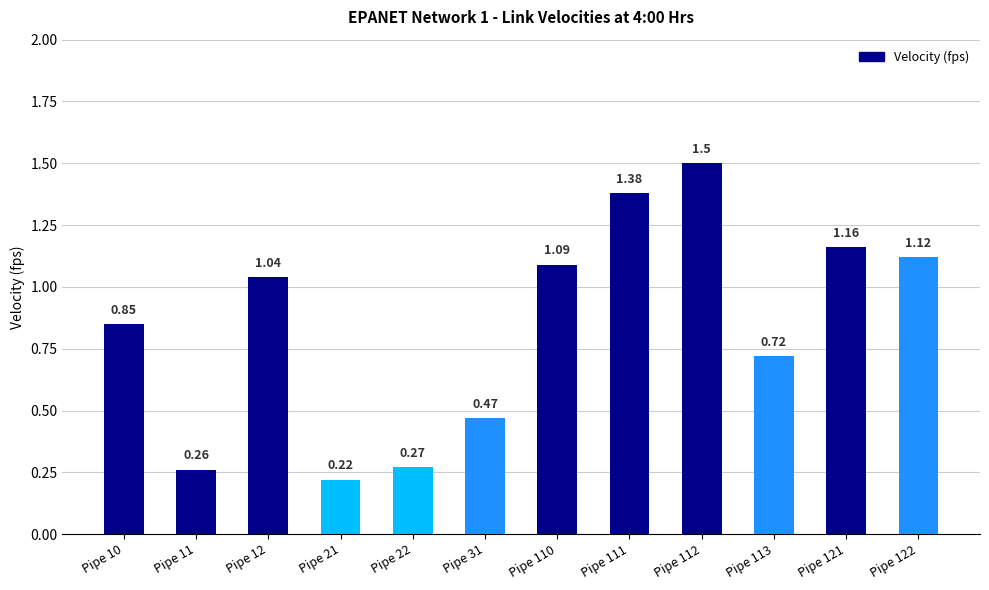

Rank the categories by value from lowest to highest.

Pipe 21, Pipe 11, Pipe 22, Pipe 31, Pipe 113, Pipe 10, Pipe 12, Pipe 110, Pipe 122, Pipe 121, Pipe 111, Pipe 112